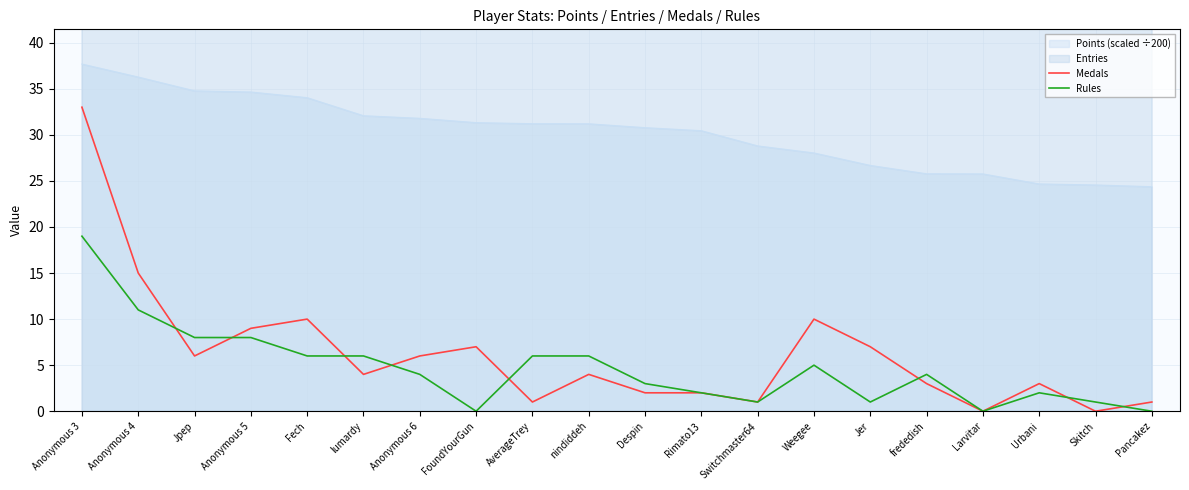

Rank the series at Urbani from lowest to highest value.

Rules, Medals